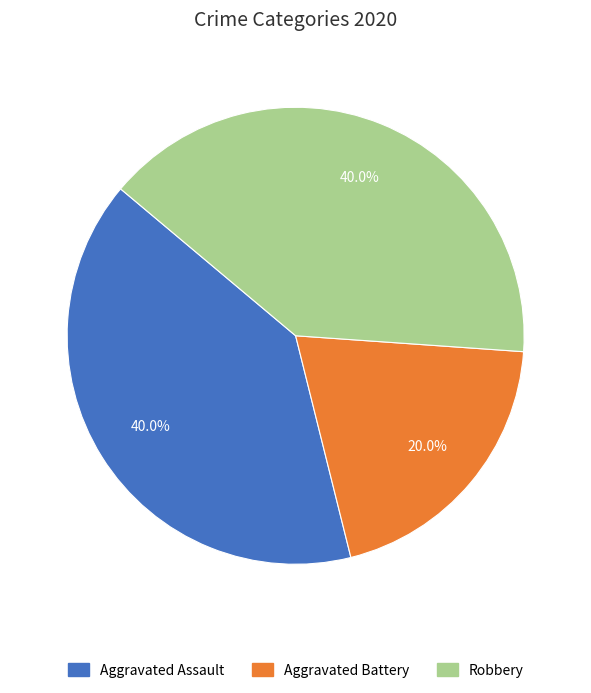

Which category has the smallest portion of the pie?

Aggravated Battery